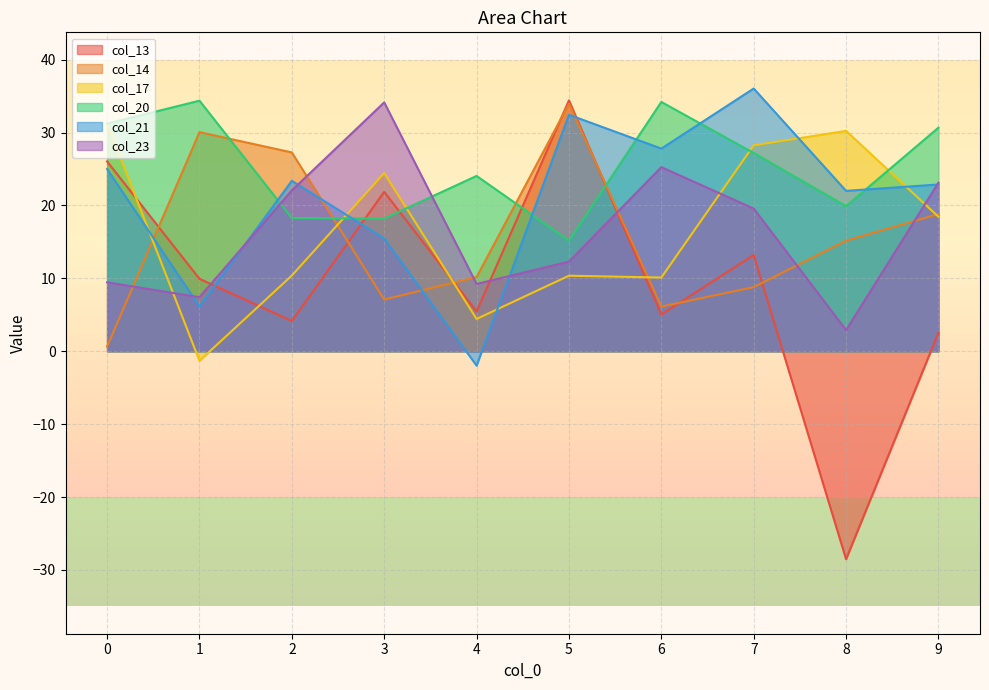

What is the difference between the maximum and minimum values in the 3 series?

24.5